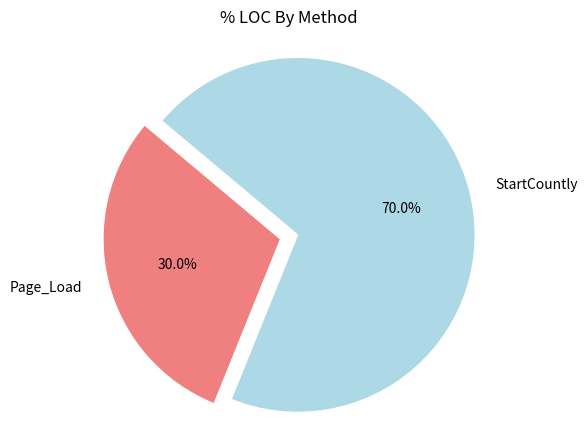

Does StartCountly account for over 50% of the chart?

Yes